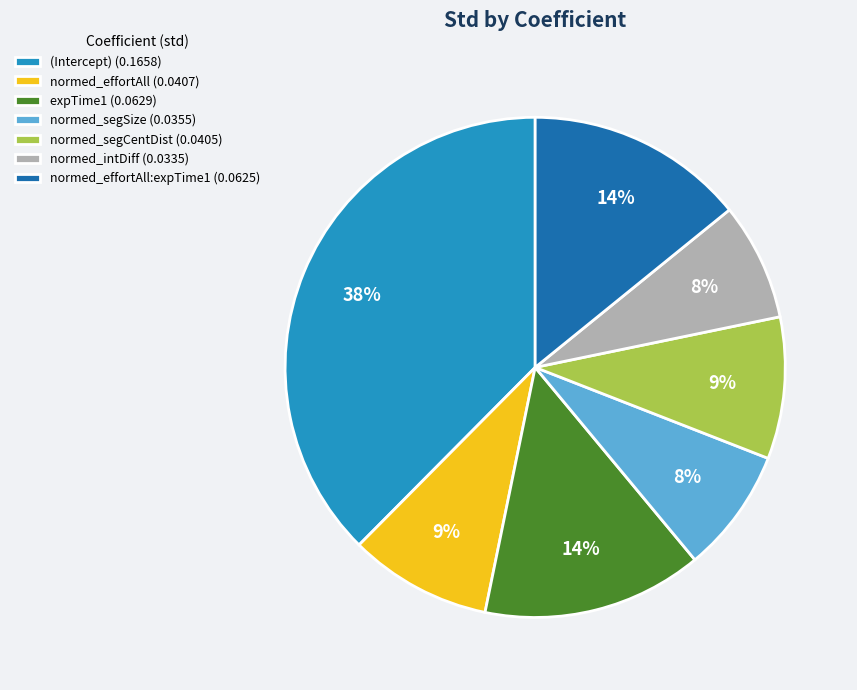

Is normed_effortAll:expTime1 (0.0625) the majority of the pie?

No